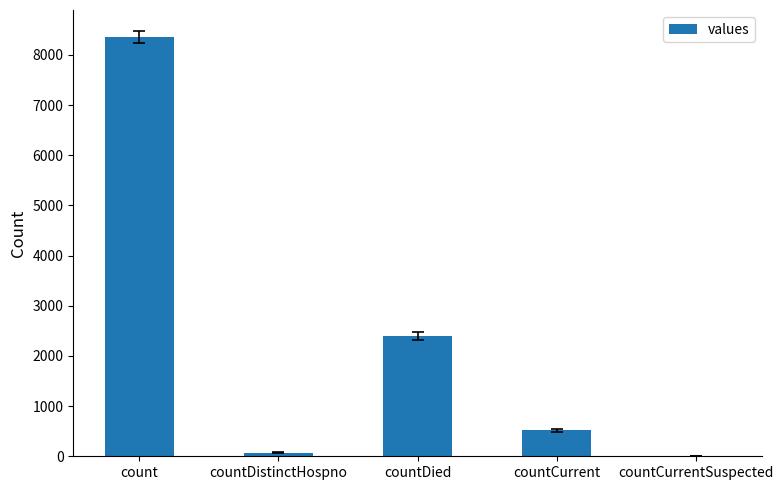

Does the chart contain stacked bars?

No